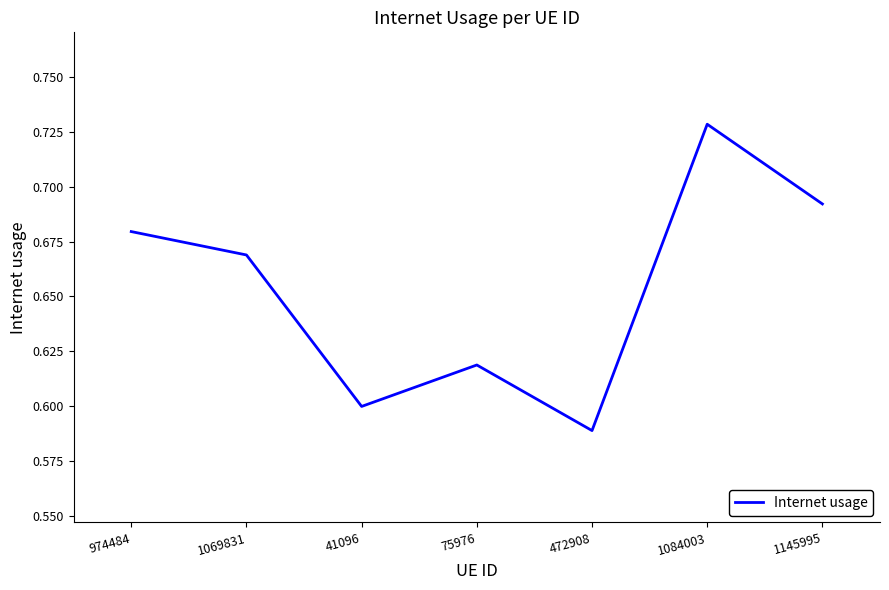

True or false: the data has more than 1 interior local peaks.

True